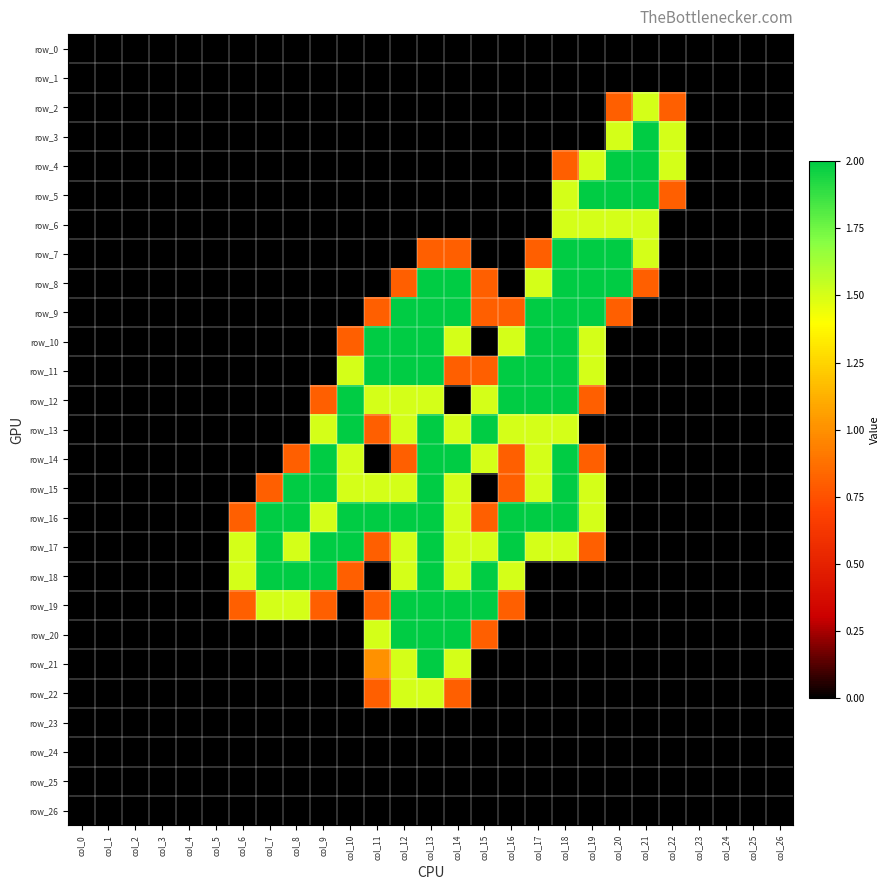

The value of row_9 at col_10 is 0.6. True or false?

False